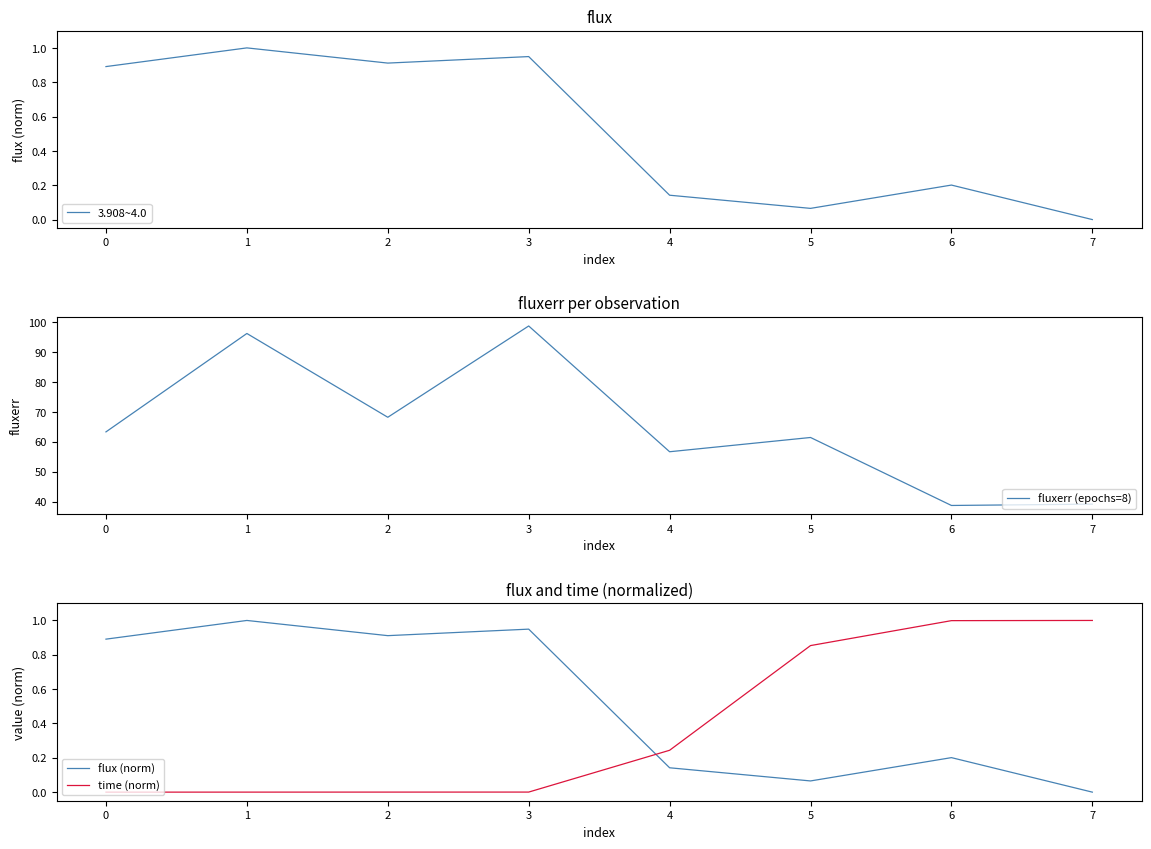

Is it true that 3.908~4.0 equals 1.5 at 3?

False